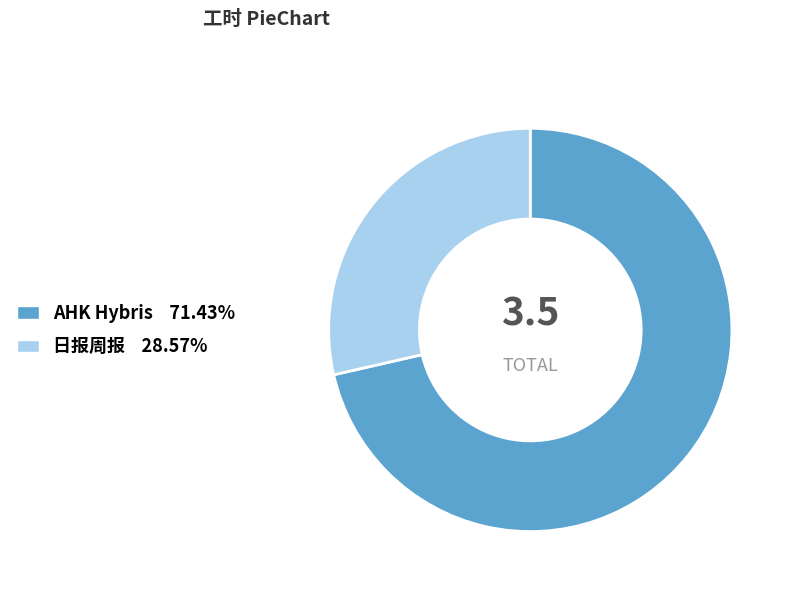

The 日报周报 slice represents 29% of the pie. True or false?

True